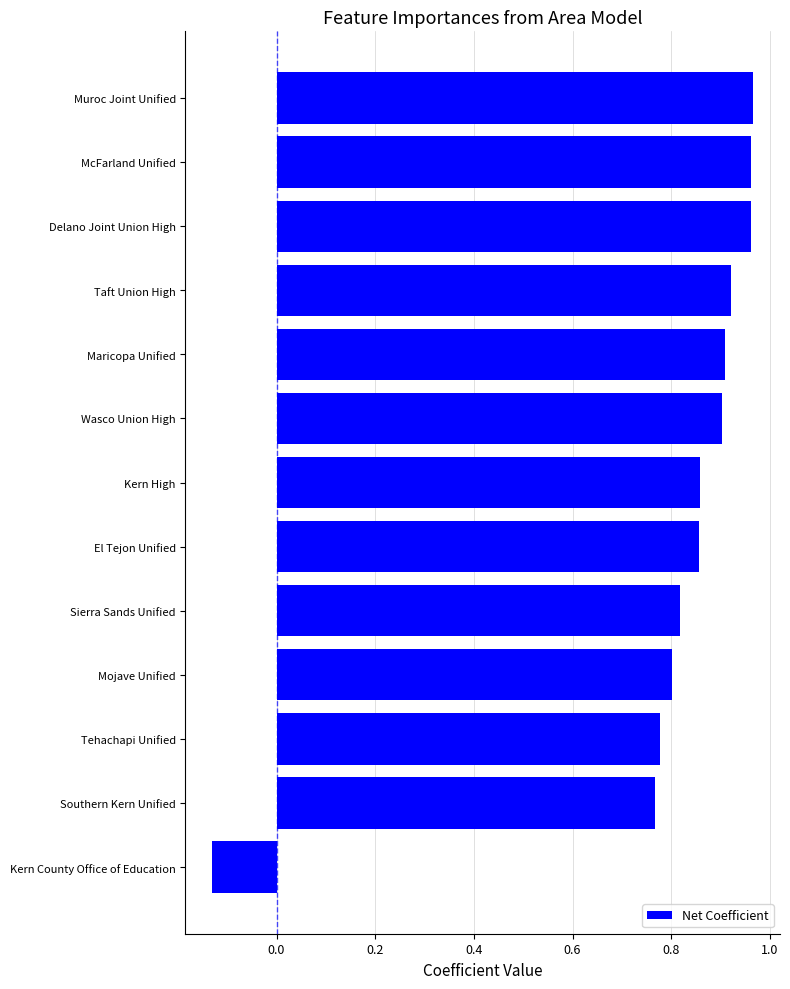

Which label corresponds to the smallest value in the chart?

Kern County Office of Education